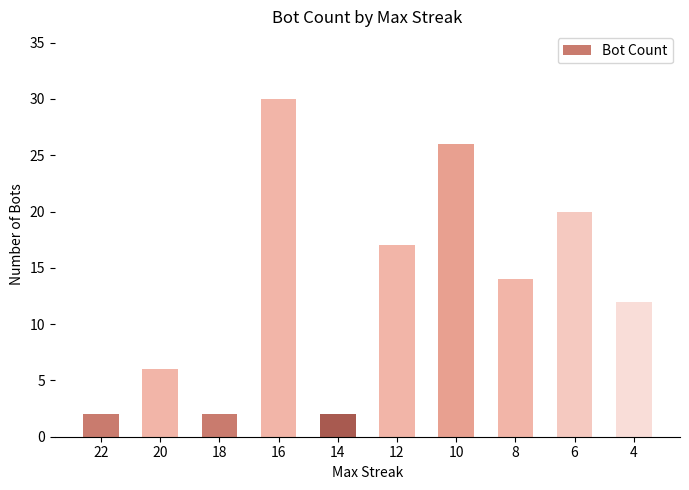

At which label is the value closest to 16?

12